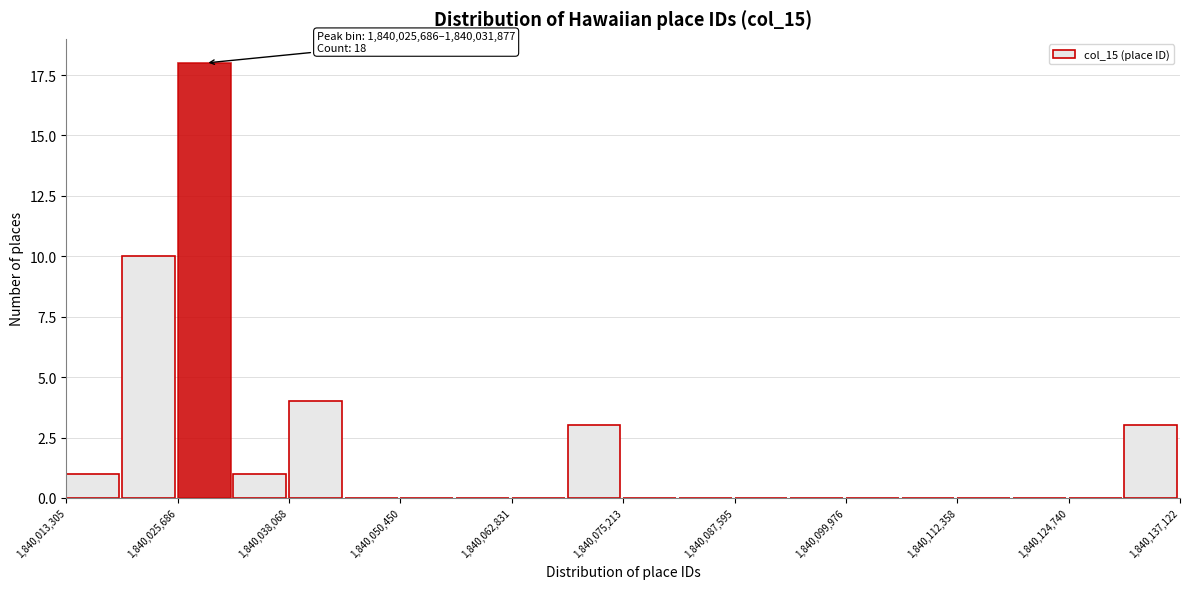

Around what value on the x-axis is the tallest bar? Give the approximate position of its centre, as read against the axis.

1840028000